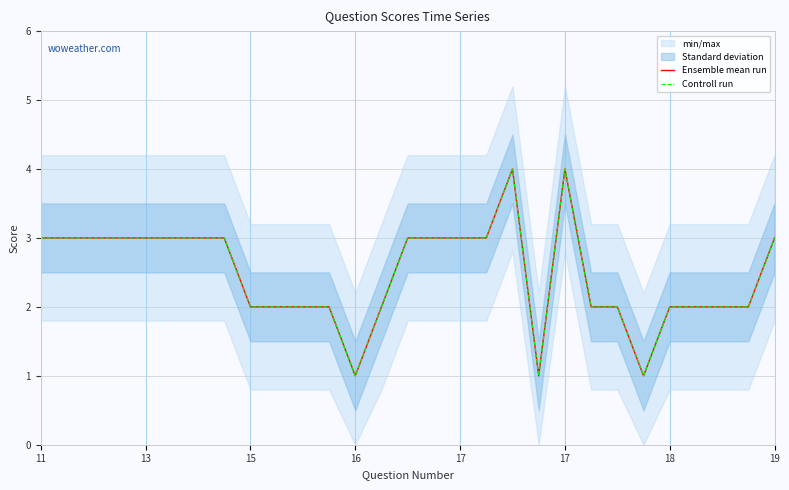

Reading left to right, list all the values displayed in this chart.

Ensemble mean run: 3	3	3	3	3	3	3	3	2	2	2	2	1	2	3	3	3	3	4	1	4	2	2	1	2	2	2	2	3
Controll run: 3	3	3	3	3	3	3	3	2	2	2	2	1	2	3	3	3	3	4	1	4	2	2	1	2	2	2	2	3